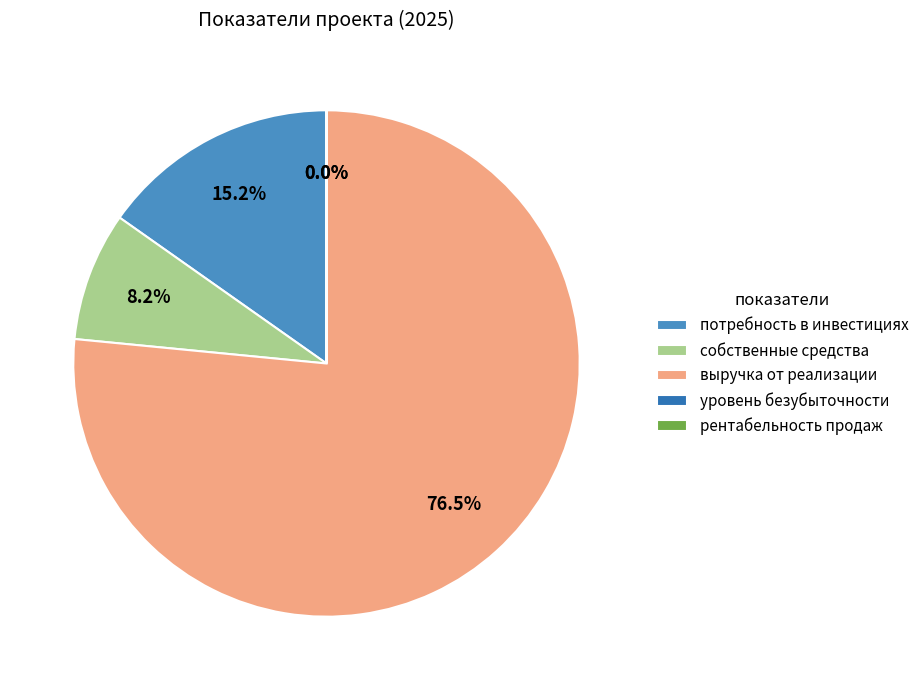

How much of the chart is everything except потребность в инвестициях?

84.8%